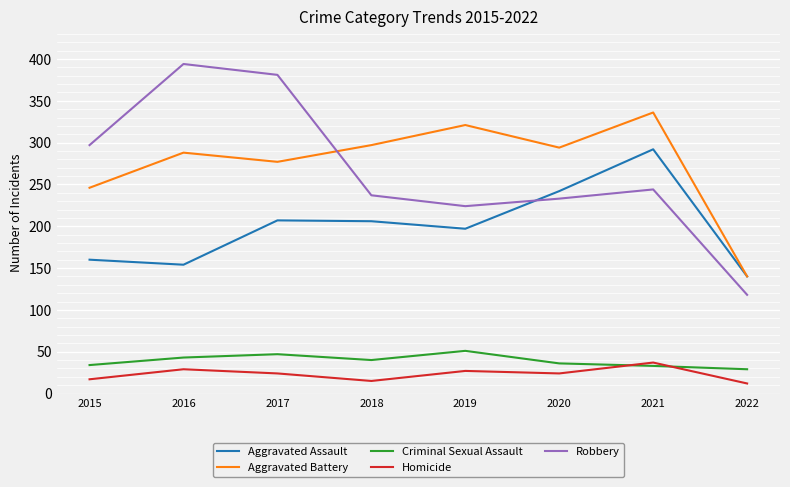

Is this an area chart (filled region under the line)?

No